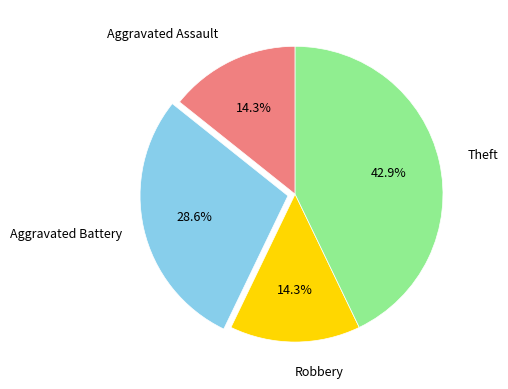

Does any single category account for the majority?

No